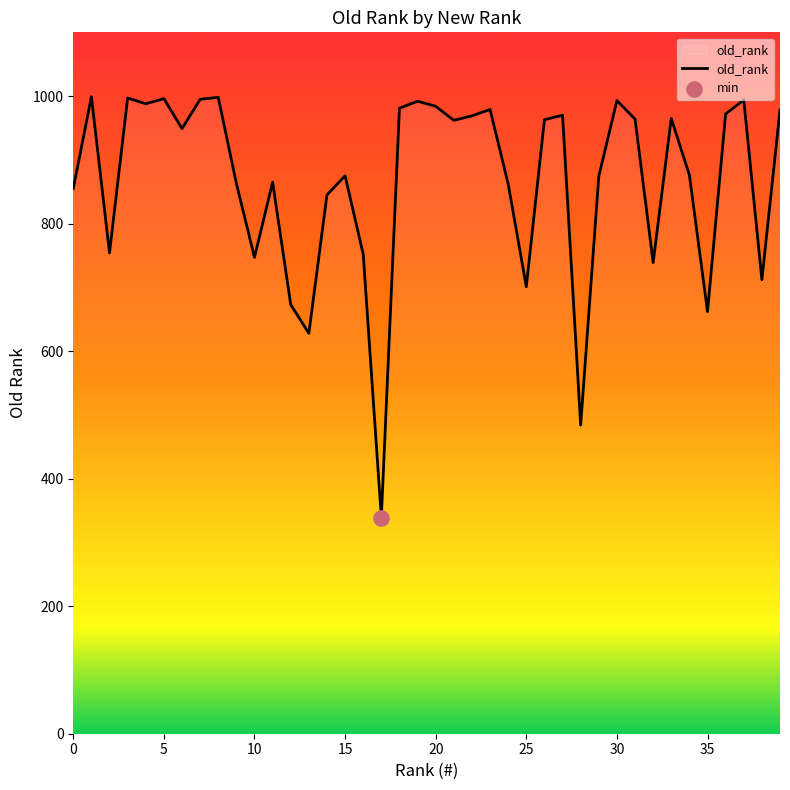

What is the difference between the maximum and minimum values?

660